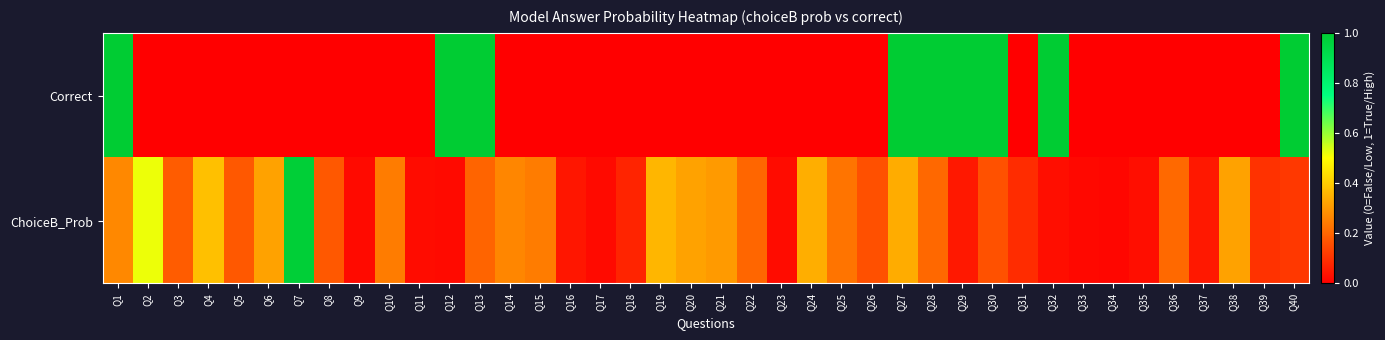

Reading left to right, transcribe all the data shown in this chart.

Correct: Q1=1.0	Q2=0.0	Q3=0.0	Q4=0.0	Q5=0.0	Q6=0.0	Q7=0.0	Q8=0.0	Q9=0.0	Q10=0.0	Q11=0.0	Q12=1.0	Q13=1.0	Q14=0.0	Q15=0.0	Q16=0.0	Q17=0.0	Q18=0.0	Q19=0.0	Q20=0.0	Q21=0.0	Q22=0.0	Q23=0.0	Q24=0.0	Q25=0.0	Q26=0.0	Q27=1.0	Q28=1.0	Q29=1.0	Q30=1.0	Q31=0.0	Q32=1.0	Q33=0.0	Q34=0.0	Q35=0.0	Q36=0.0	Q37=0.0	Q38=0.0	Q39=0.0	Q40=1.0
ChoiceB_Prob: Q1=0.3	Q2=0.5	Q3=0.2	Q4=0.4	Q5=0.2	Q6=0.3	Q7=1.0	Q8=0.2	Q9=0.0	Q10=0.2	Q11=0.0	Q12=0.0	Q13=0.2	Q14=0.3	Q15=0.2	Q16=0.0	Q17=0.0	Q18=0.1	Q19=0.4	Q20=0.3	Q21=0.3	Q22=0.2	Q23=0.0	Q24=0.3	Q25=0.2	Q26=0.2	Q27=0.3	Q28=0.2	Q29=0.0	Q30=0.2	Q31=0.1	Q32=0.0	Q33=0.0	Q34=0.0	Q35=0.0	Q36=0.2	Q37=0.1	Q38=0.3	Q39=0.1	Q40=0.1